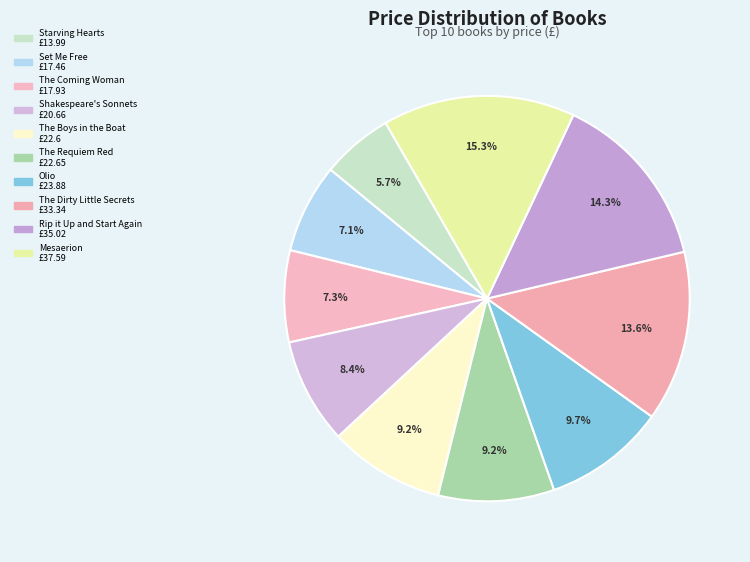

Does Rip it Up and Start Again represent more than half of the total?

No